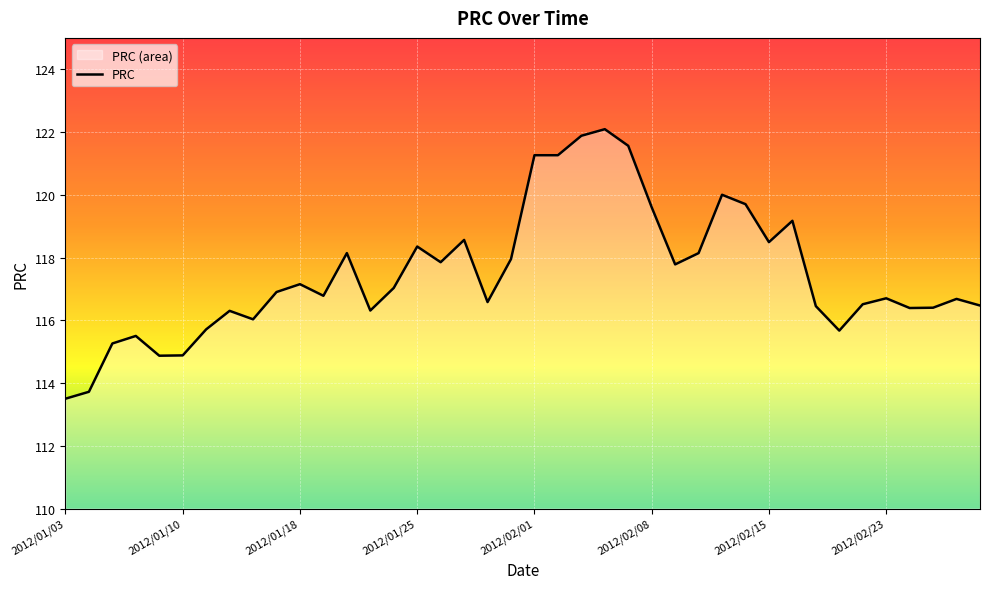

How many interior local valleys (lower than both neighbors) does the data have?

10